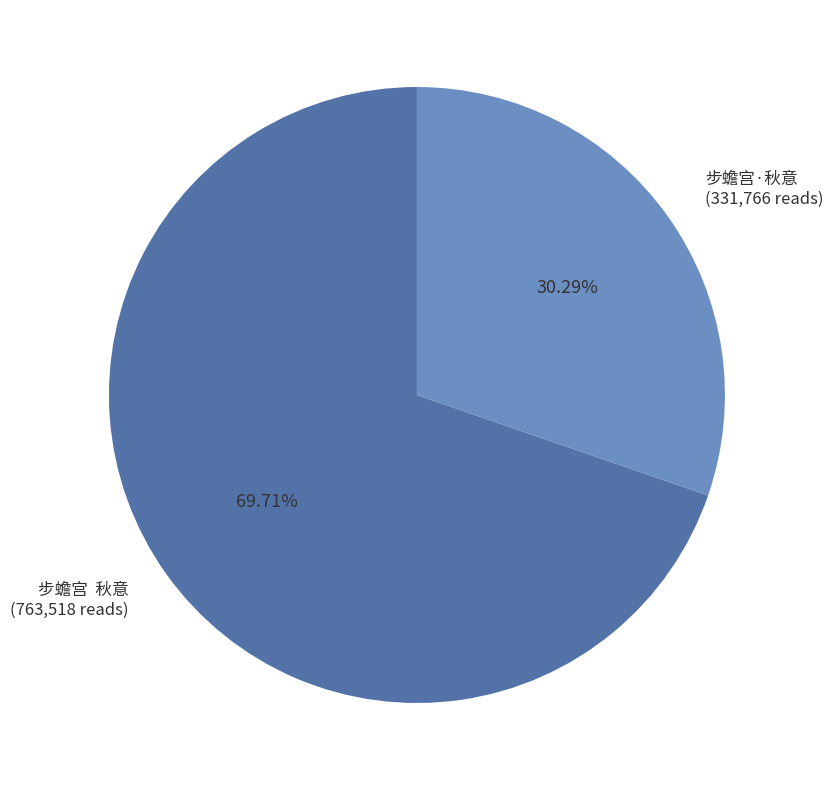

To the nearest percent, what percentage of the pie is 步蟾宫·秋意?

30%